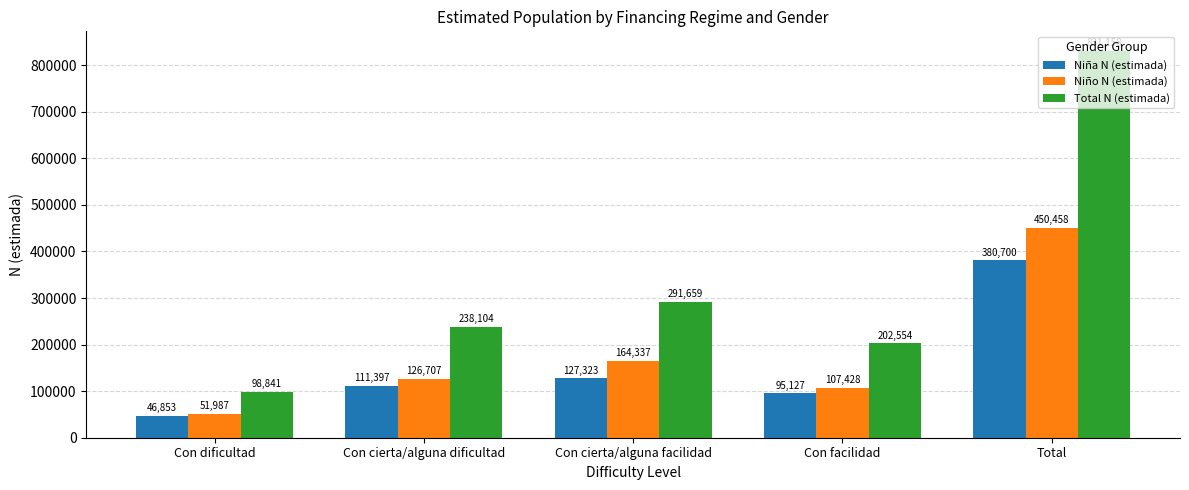

Where is Total N (estimada) nearest to the value 464999?

Con cierta/alguna facilidad